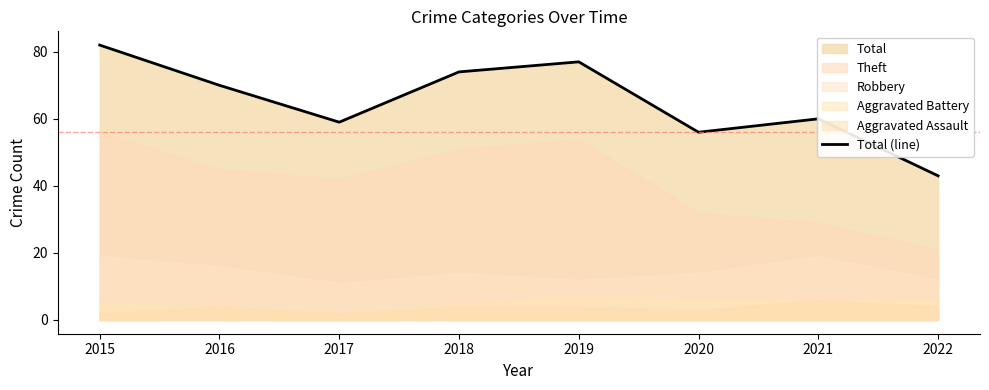

Is it true that the value at 2019 is 77?

True